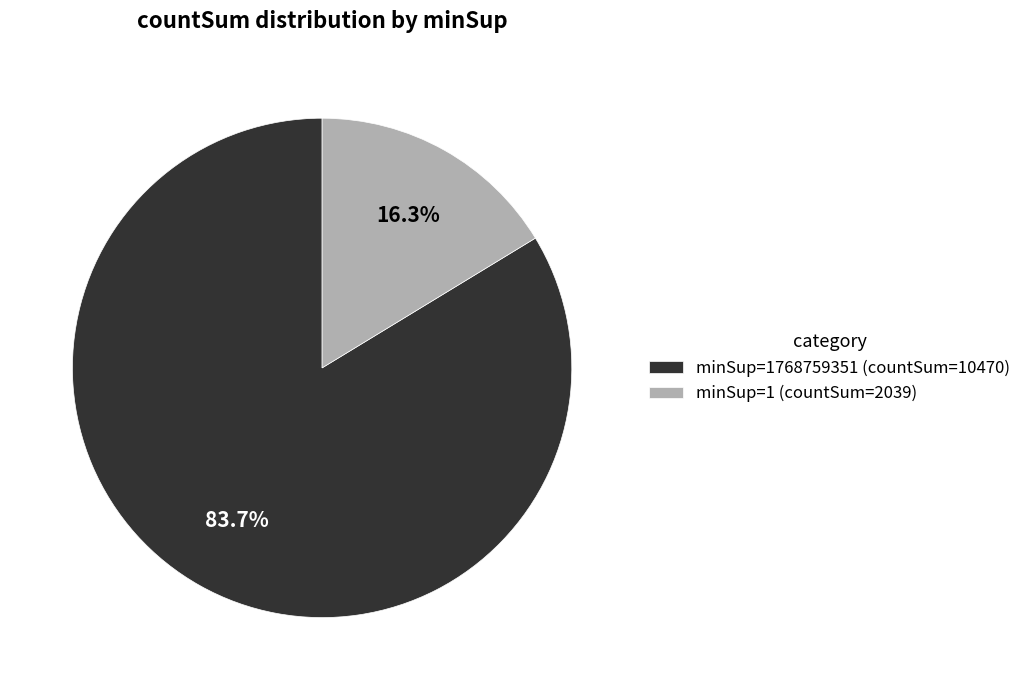

To the nearest percent, what percentage of the pie is minSup=1 (countSum=2039)?

16%